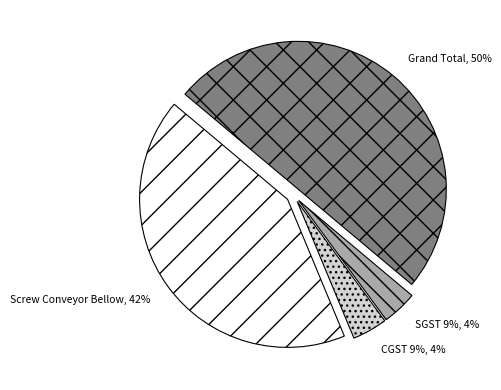

The CGST 9% slice represents 15% of the pie. True or false?

False